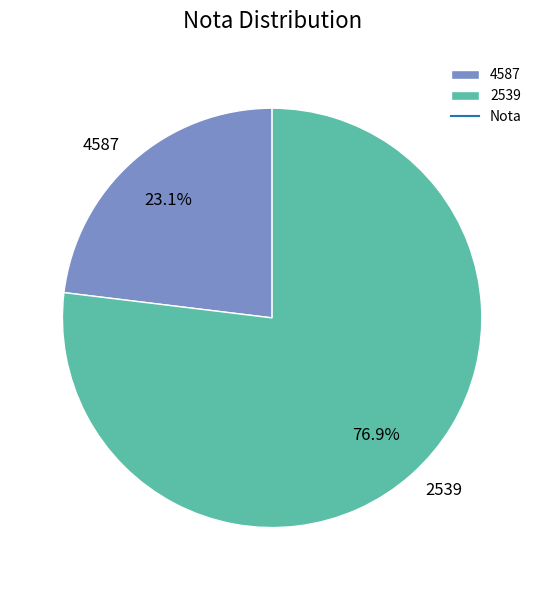

To the nearest percent, what is the average slice percentage?

50%